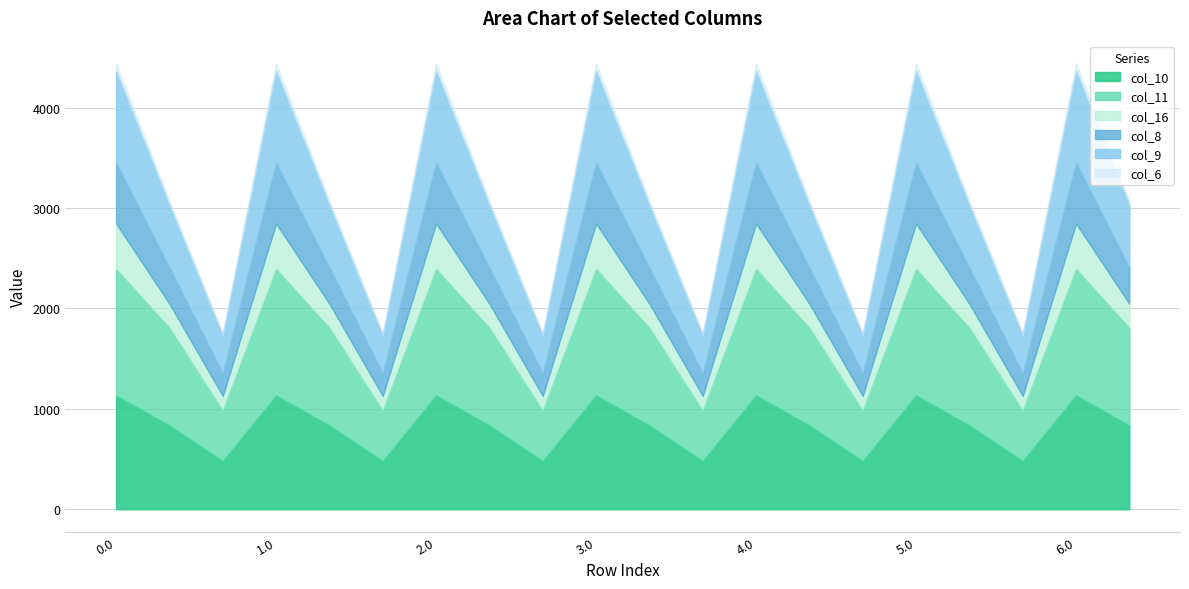

How many data points in col_16 are above 238?

14